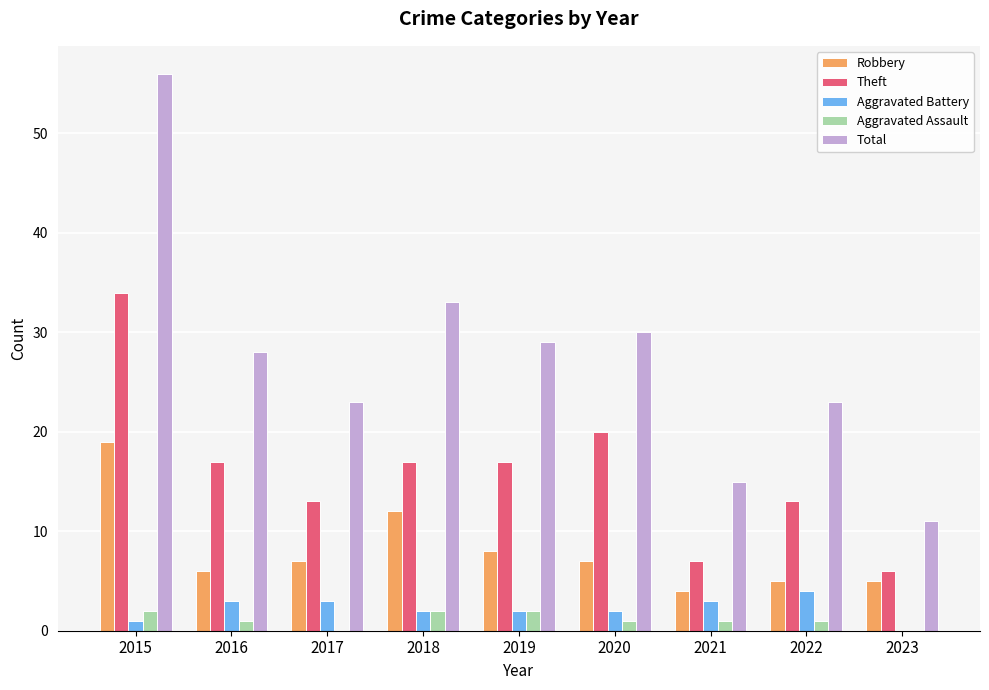

Where is Total nearest to the value 33?

2018